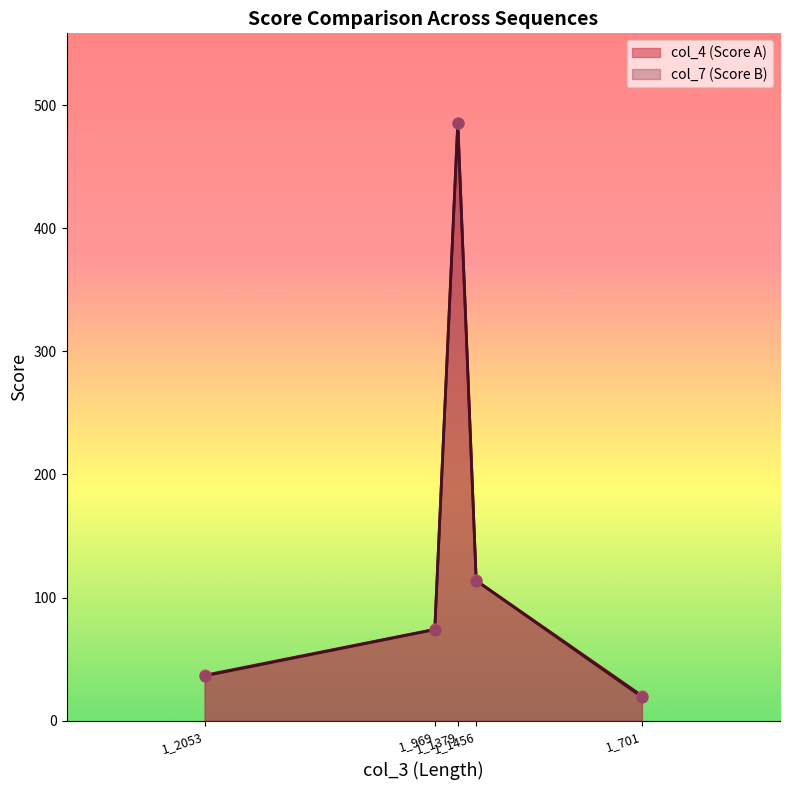

Which series has the largest total across all categories?

col_4 (Score A)